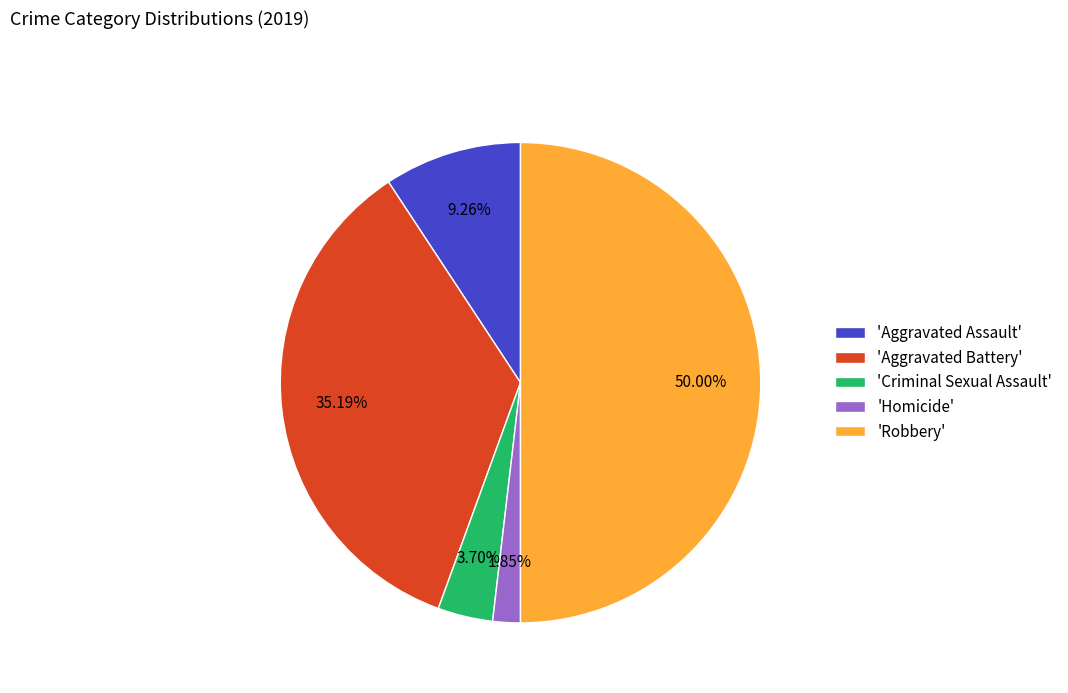

Which category has the smallest portion of the pie?

'Homicide'